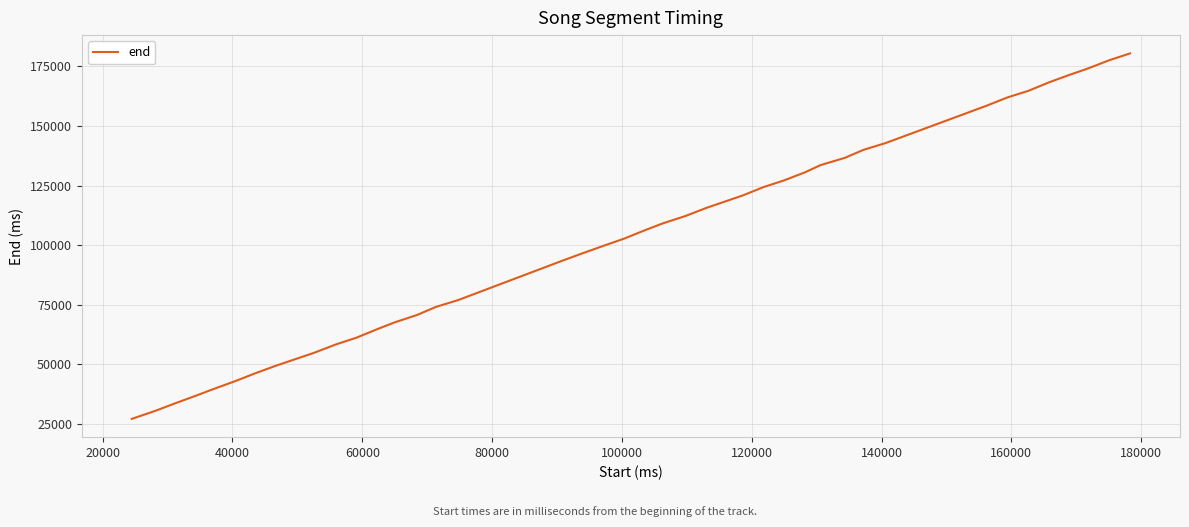

What is the greatest value displayed?

180470